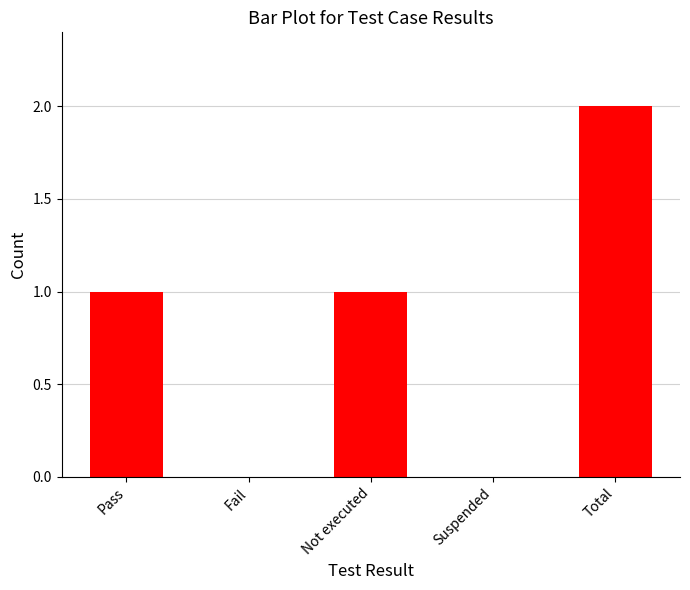

Which category has the highest value across all series?

Total